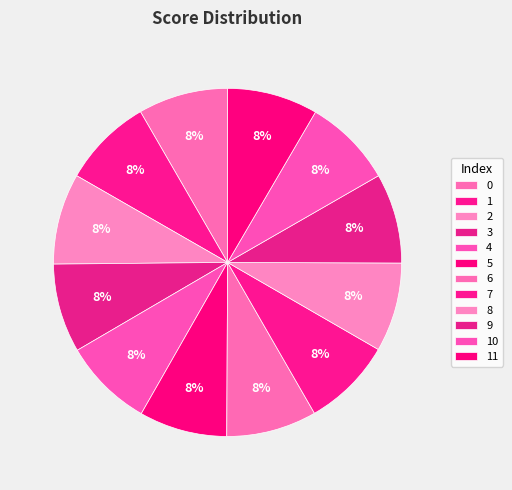

What portion of the pie excludes 9?

91.6%